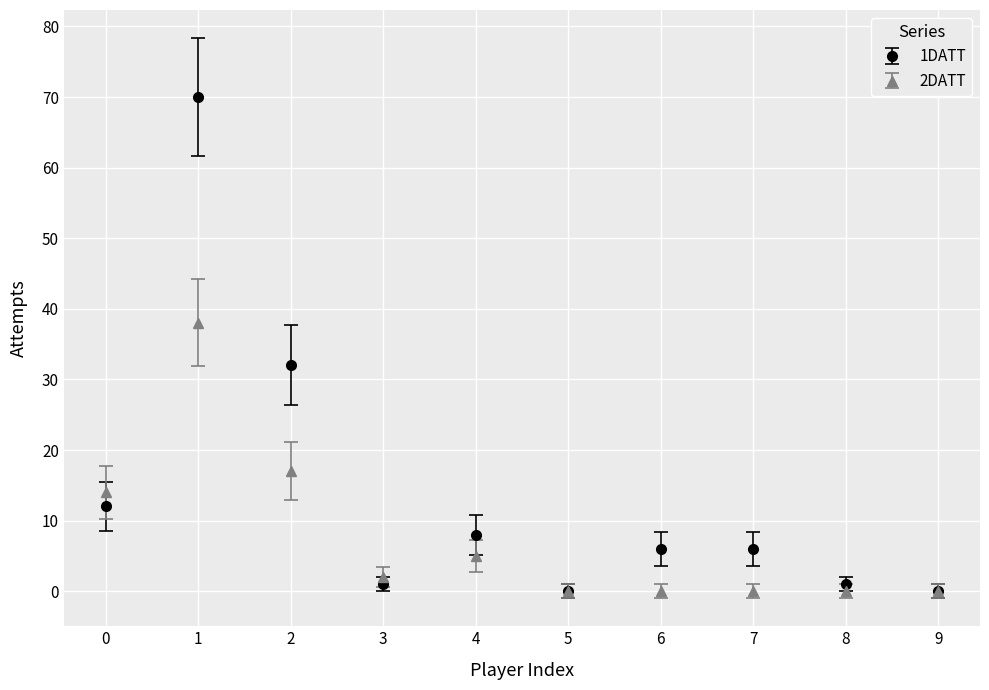

Which series has the largest range (max minus min)?

1DATT